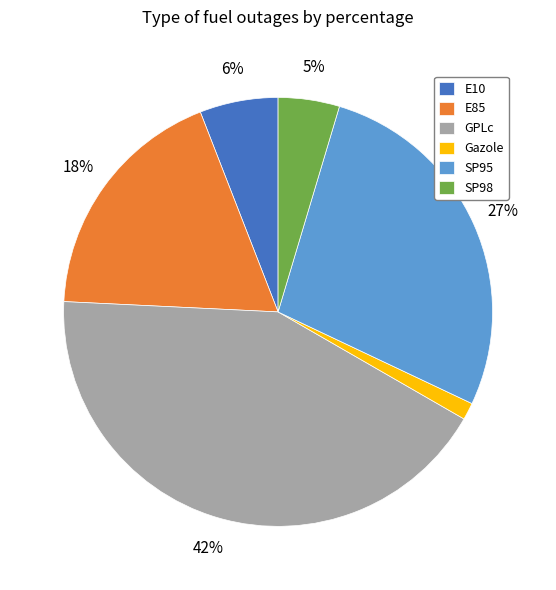

Is E10 the majority of the pie?

No